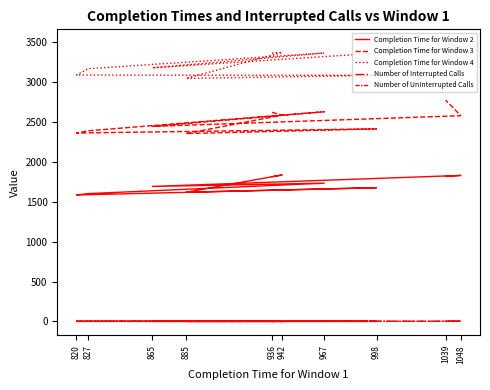

What is the value of the Number of Interrupted Calls point at the 1st from the left?

4